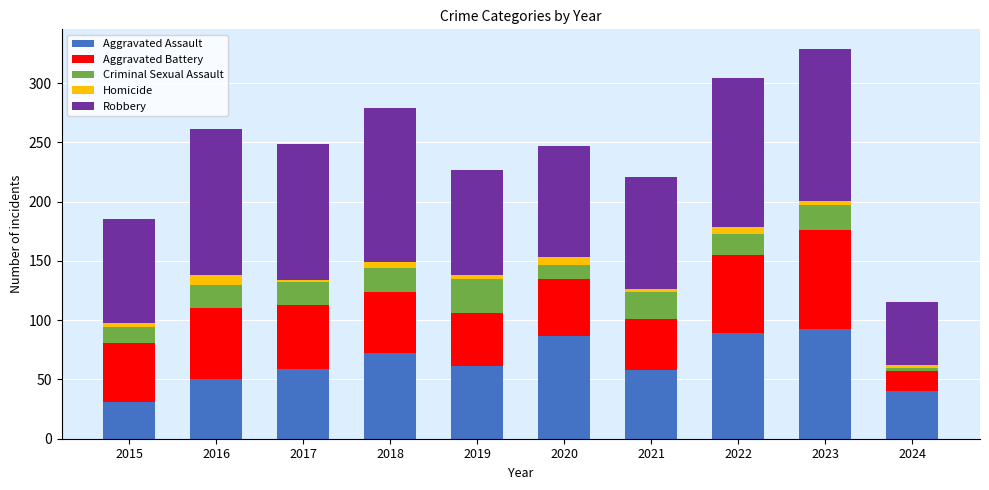

What is the sum of all Robbery values?

1039